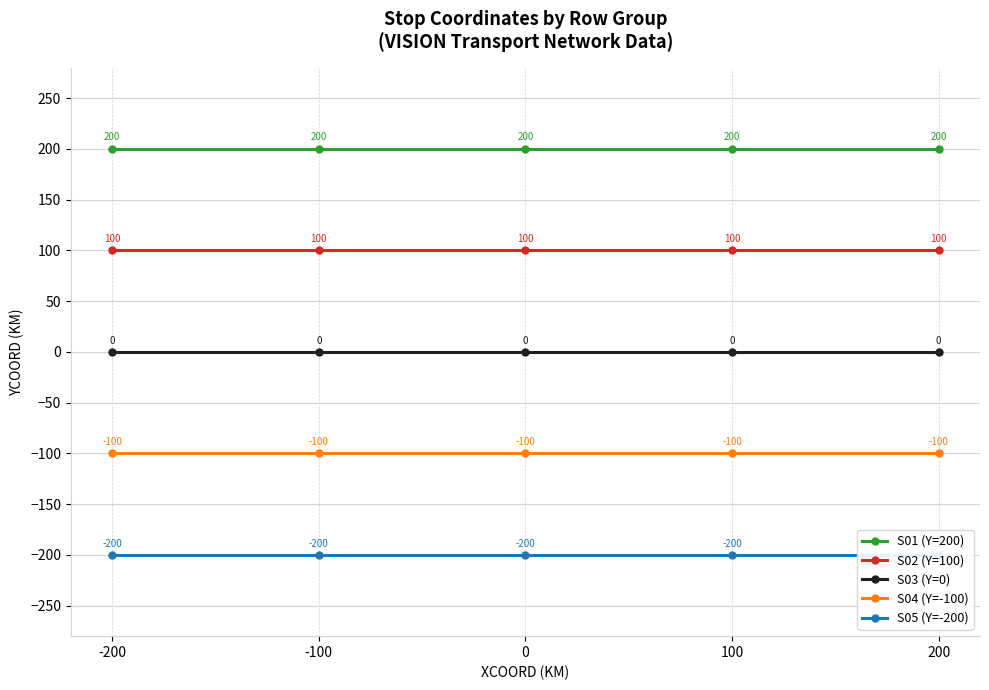

What value does the S02 (Y=100) series have at 200?

100